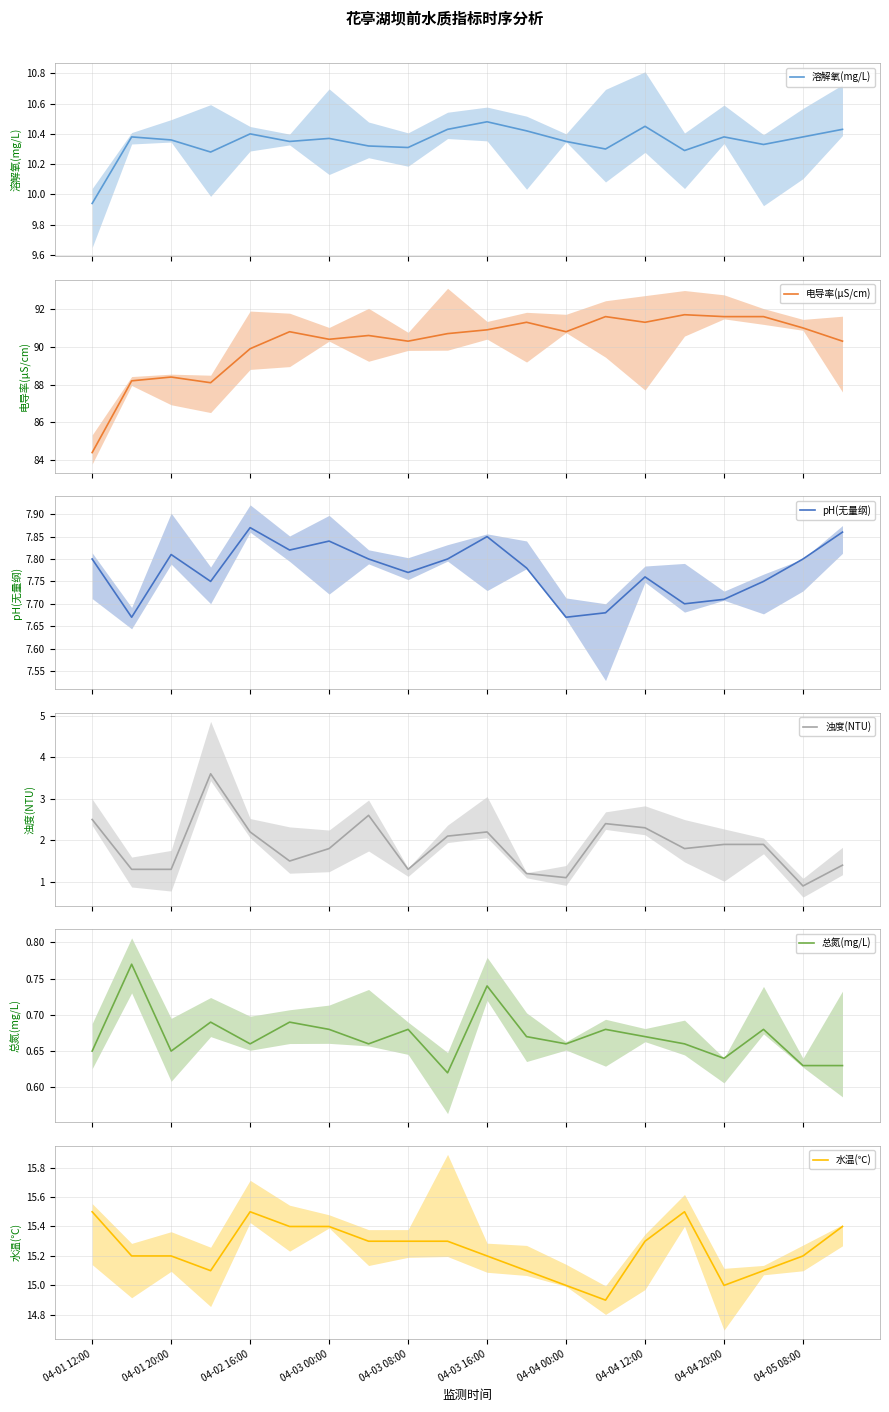

True or false: 溶解氧(mg/L) and 总氮(mg/L) intersect in this chart.

False